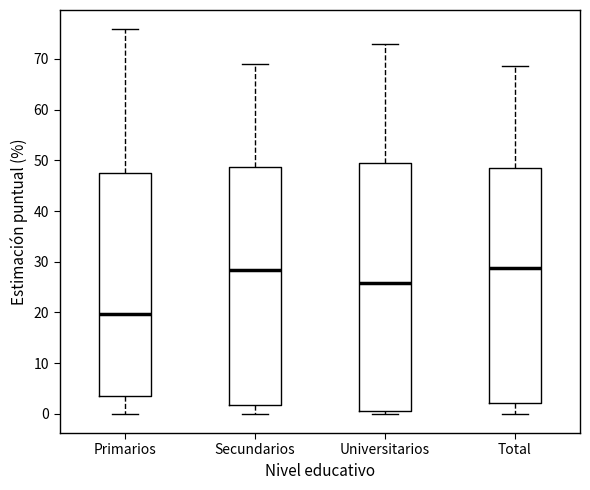

Reading left to right, transcribe this box plot: for each box, give where its median line is, the range the box spans, and where its two whiskers end, as read against the y-axis. The values are not printed on the chart, so give them approximately, as read against the axis.

Primarios: median 20, box 4 to 47, whiskers 0 to 76
Secundarios: median 28, box 2 to 49, whiskers 0 to 69
Universitarios: median 26, box 1 to 49, whiskers 0 to 73
Total: median 29, box 2 to 49, whiskers 0 to 69